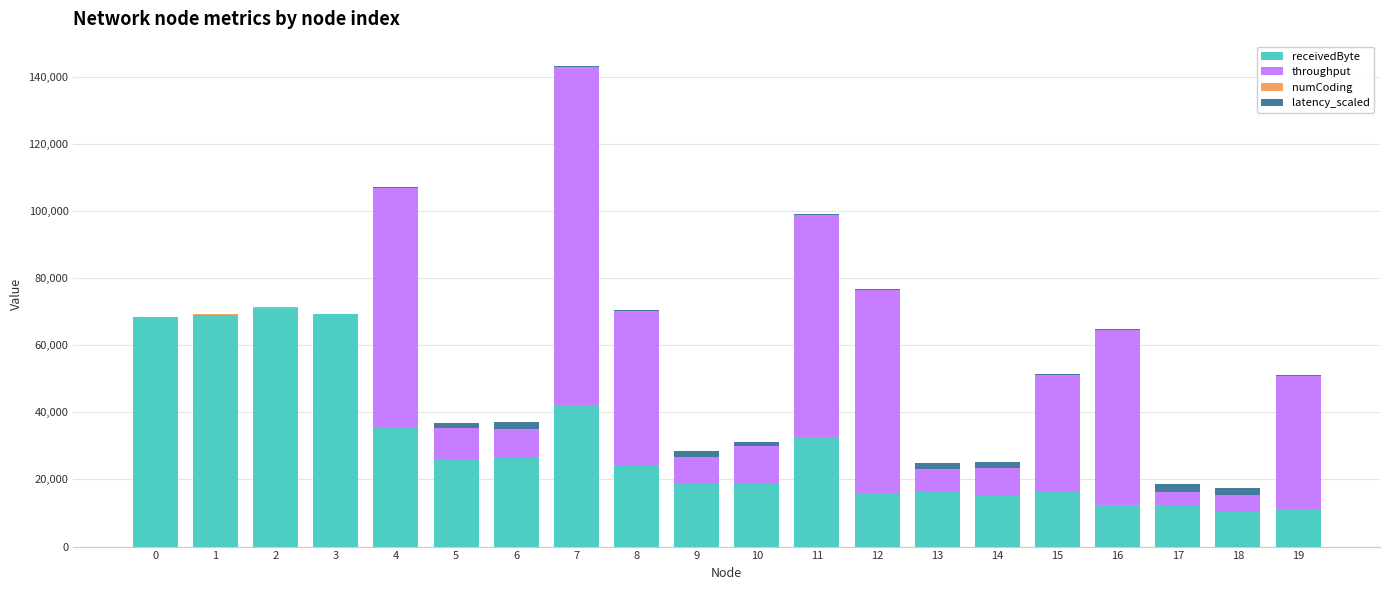

At which label does receivedByte reach its peak?

2